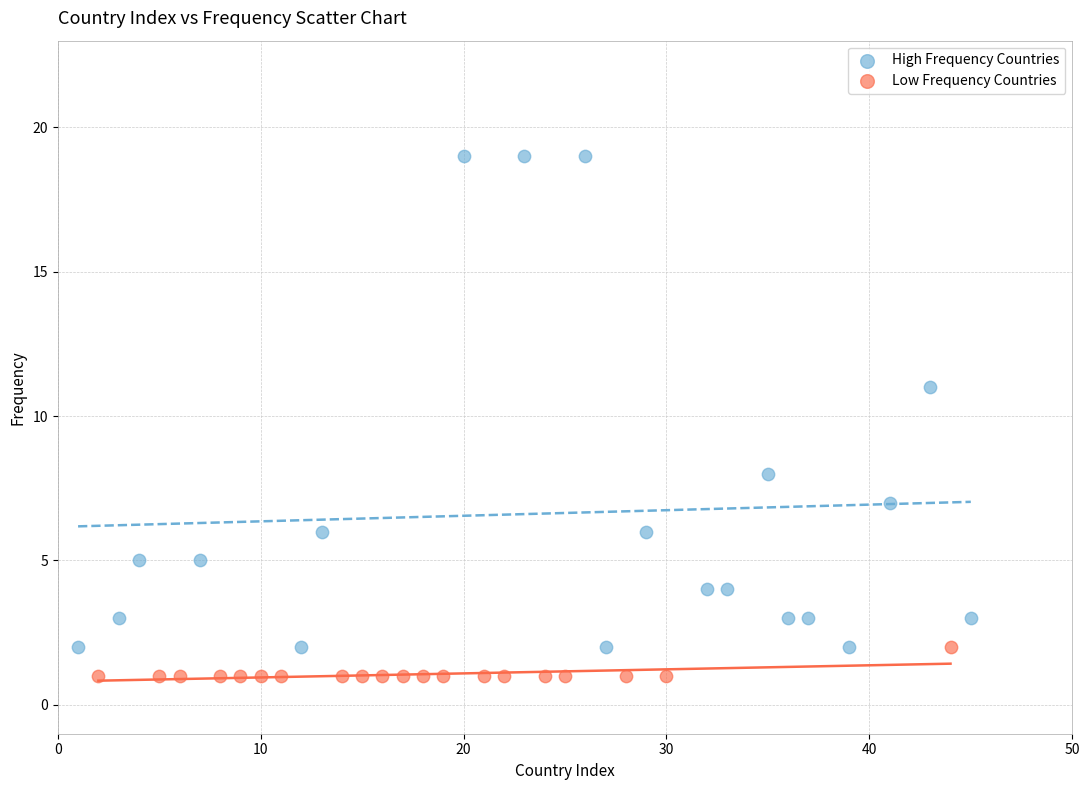

Which series contains the lowest Y value?

Low Frequency Countries